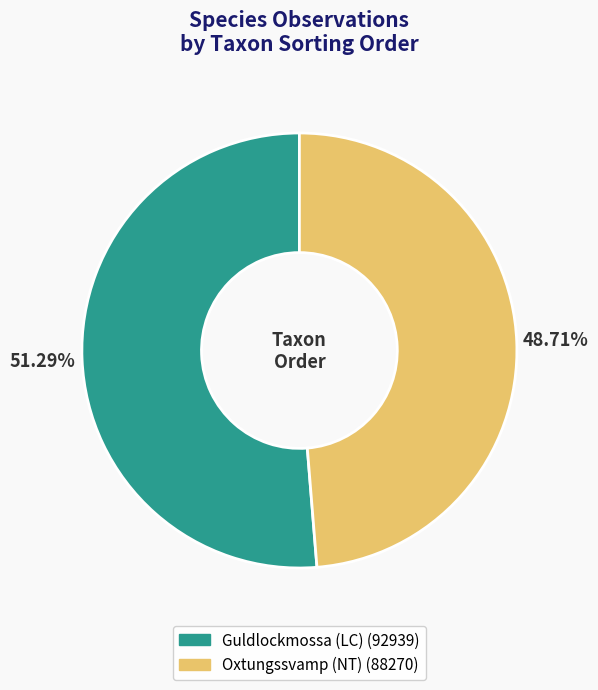

Count the number of slices in the pie.

2